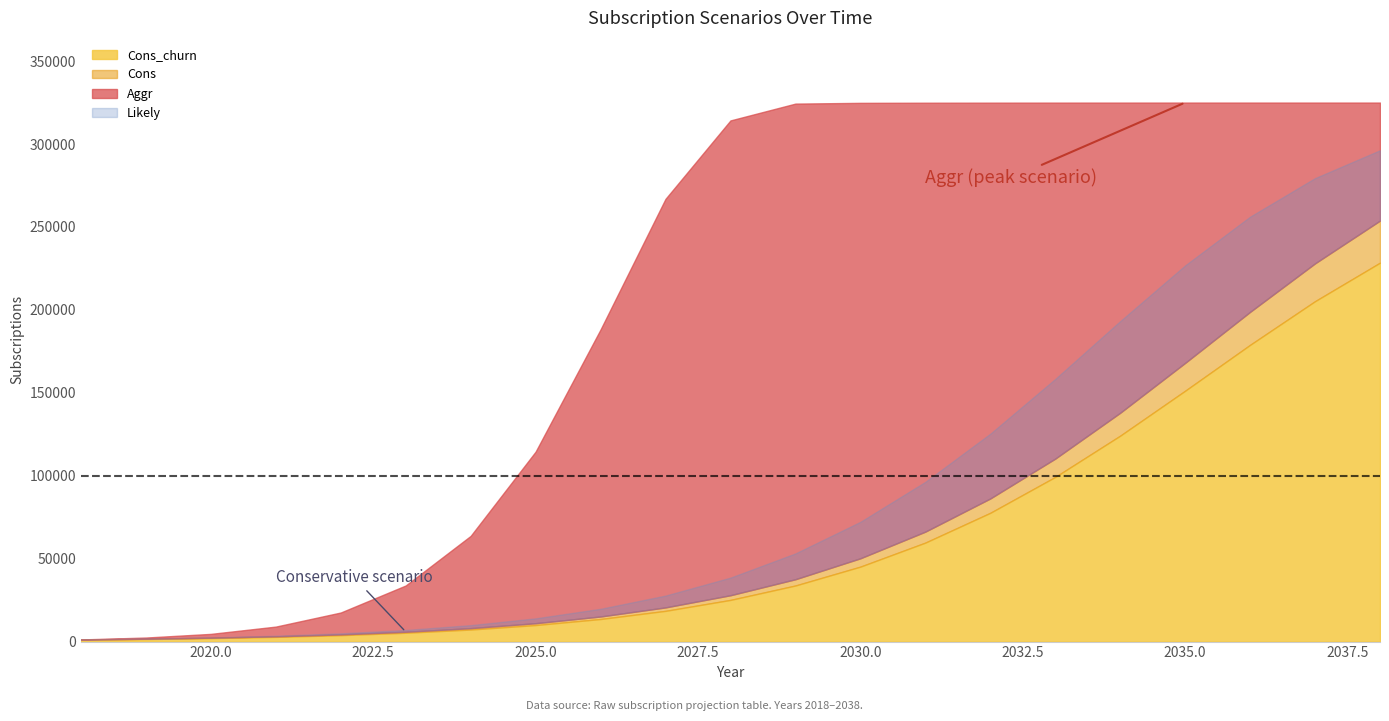

What is the value of the Likely_churn point at the 18th from the left?

204120